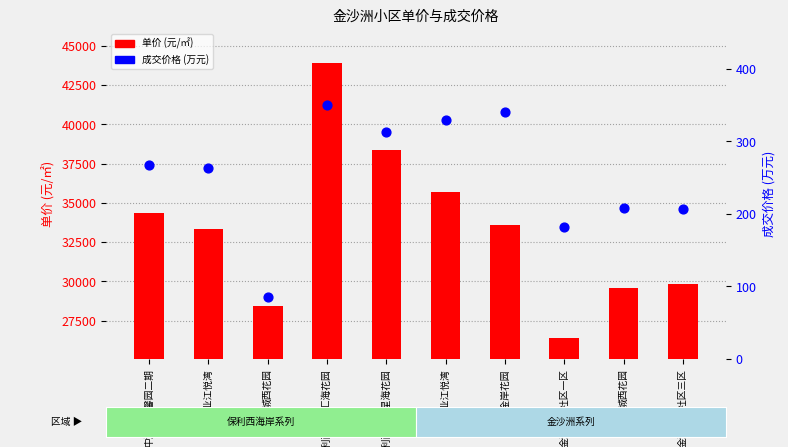

Which series reaches the maximum Y coordinate?

单价